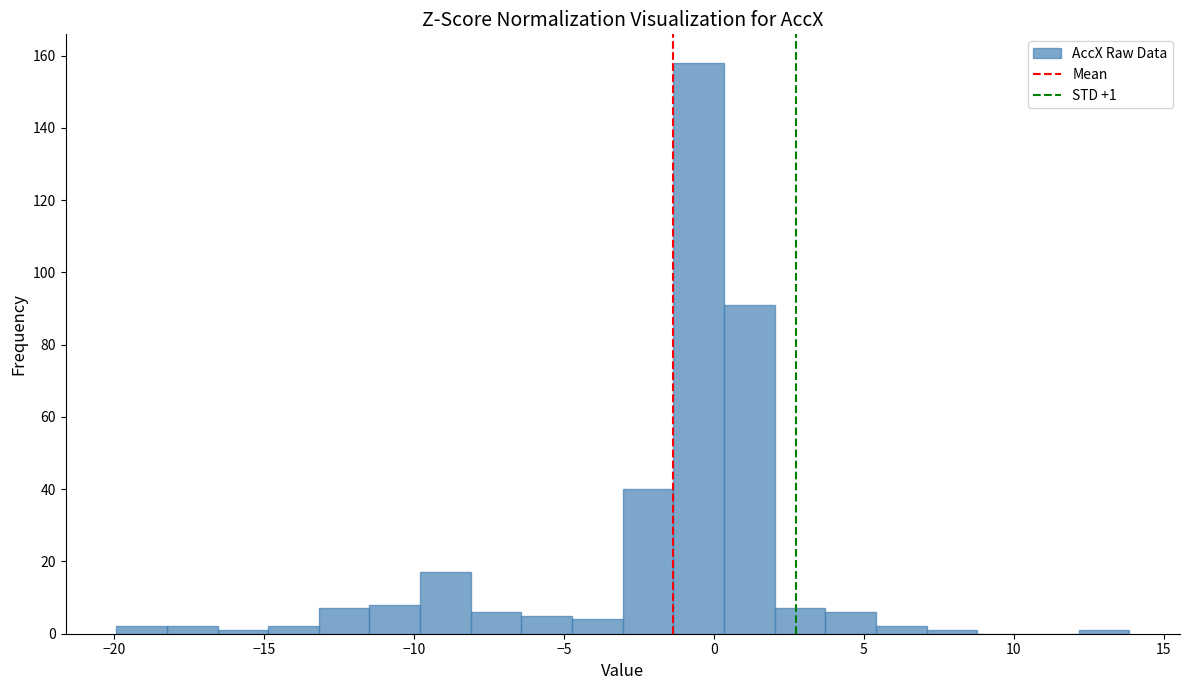

Read against the x-axis, roughly where is the centre of the tallest bar?

-0.5